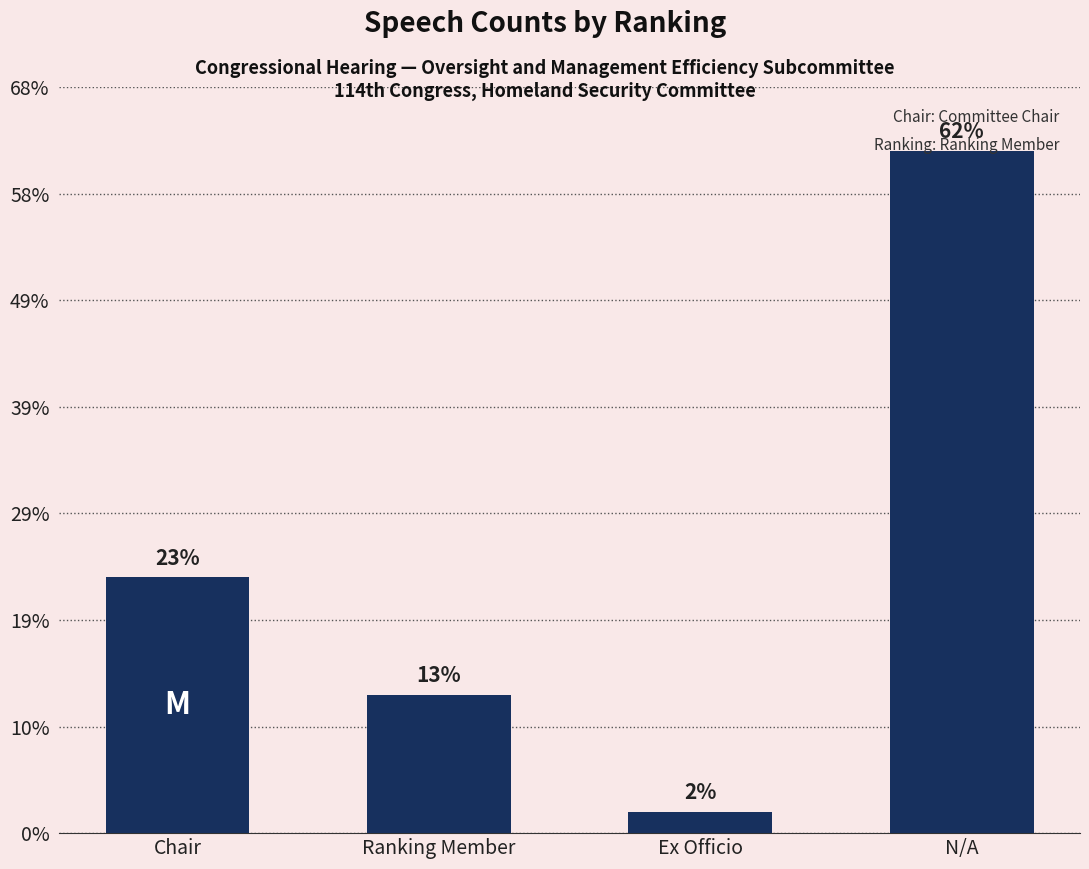

Are the bars grouped side by side (vs. stacked)?

No